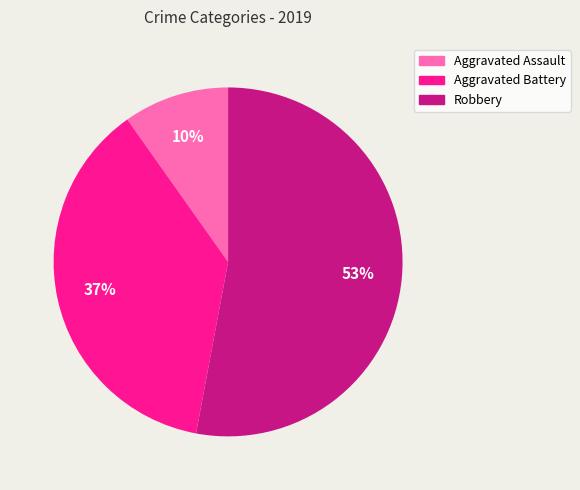

Which slice is the largest?

Robbery